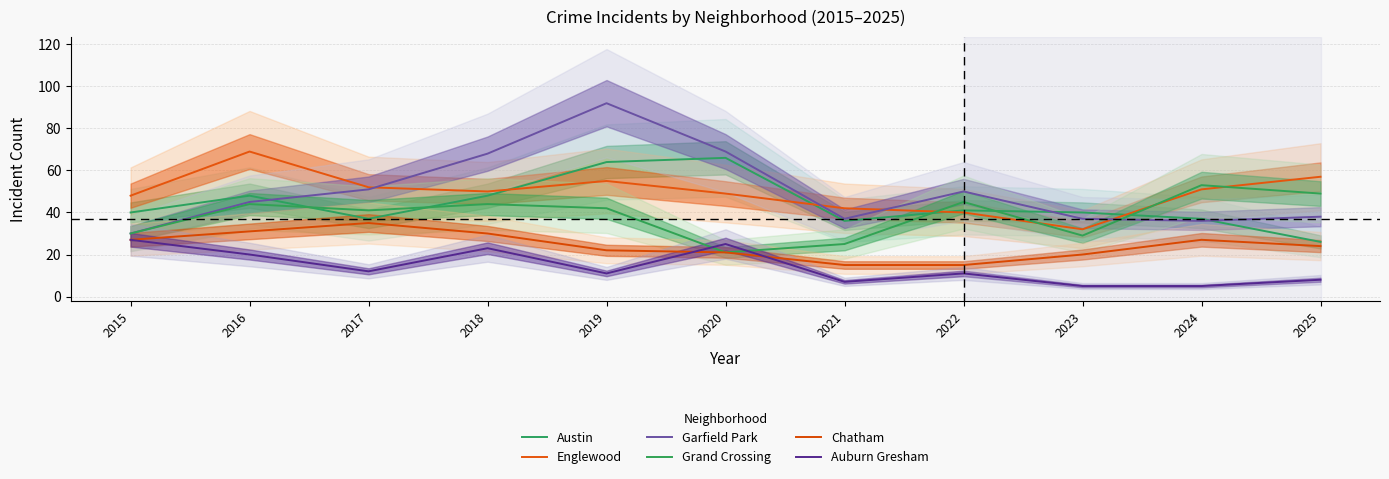

At which category is the sum across all series the highest?

2019